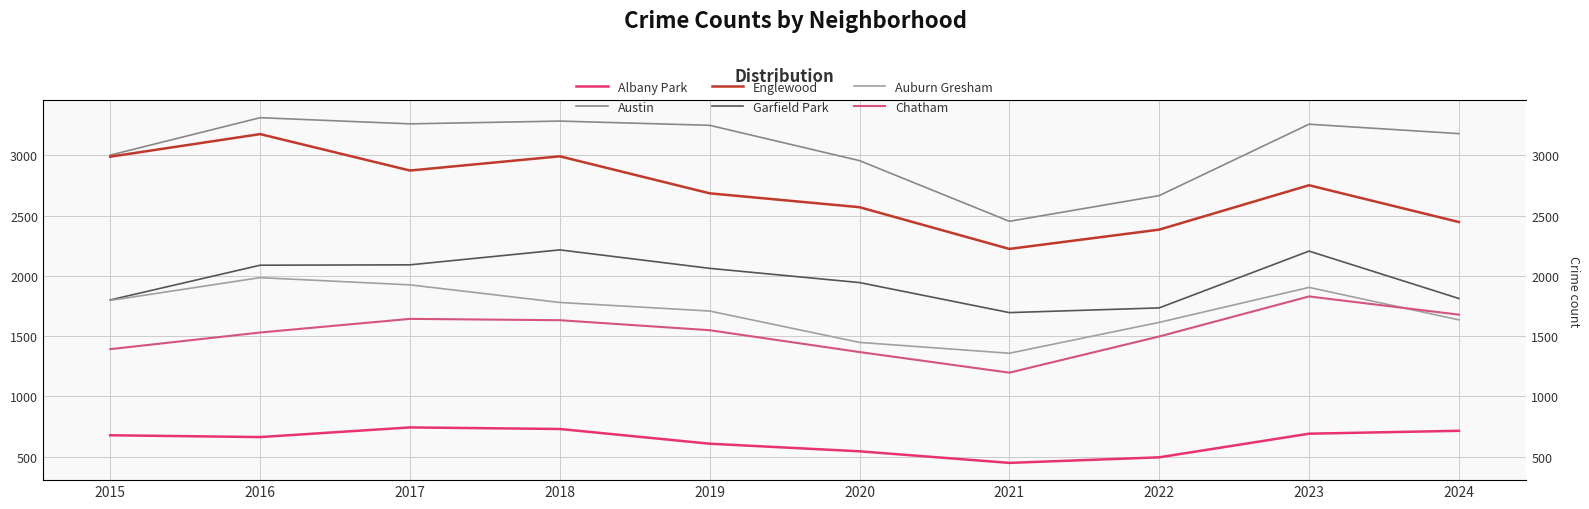

How many series are shown in this chart?

6